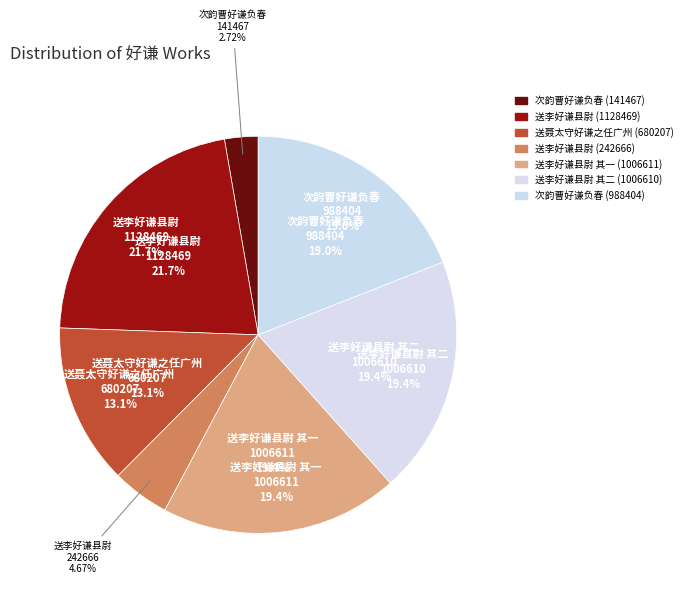

Is there any slice that represents more than half of the pie?

No